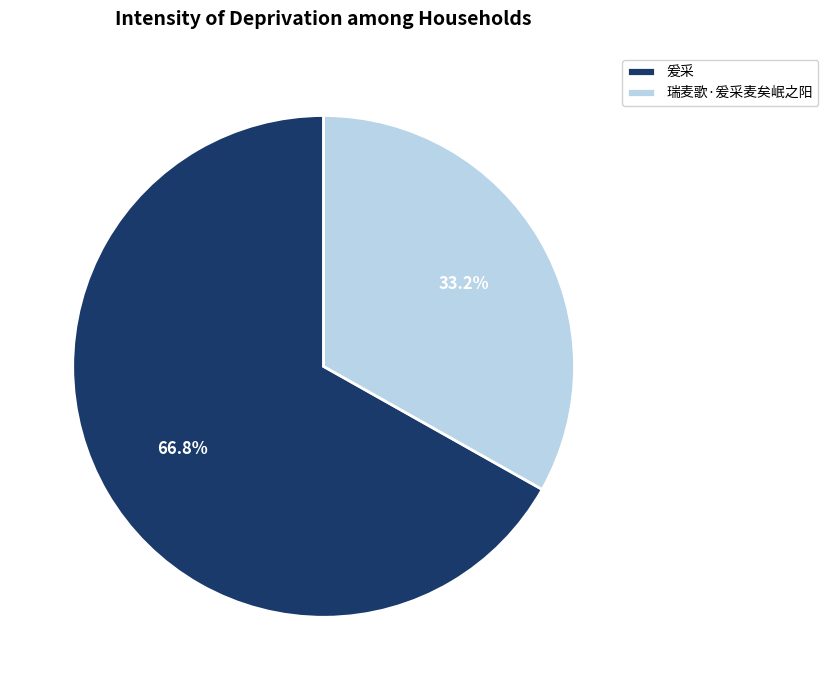

Rank the categories by value from lowest to highest.

瑞麦歌·爰采麦矣岷之阳, 爰采